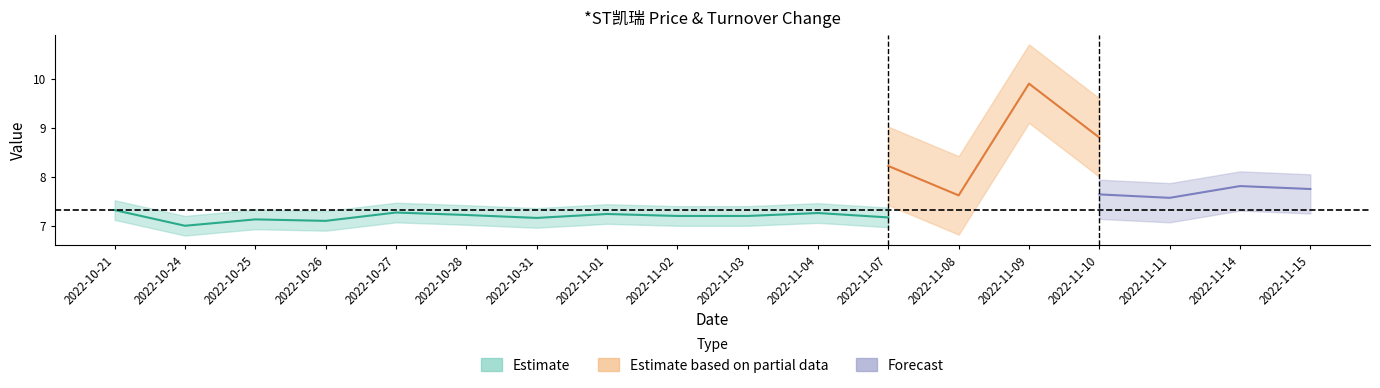

True or false: t_change_upper has more than 0 points higher than both neighbors.

True